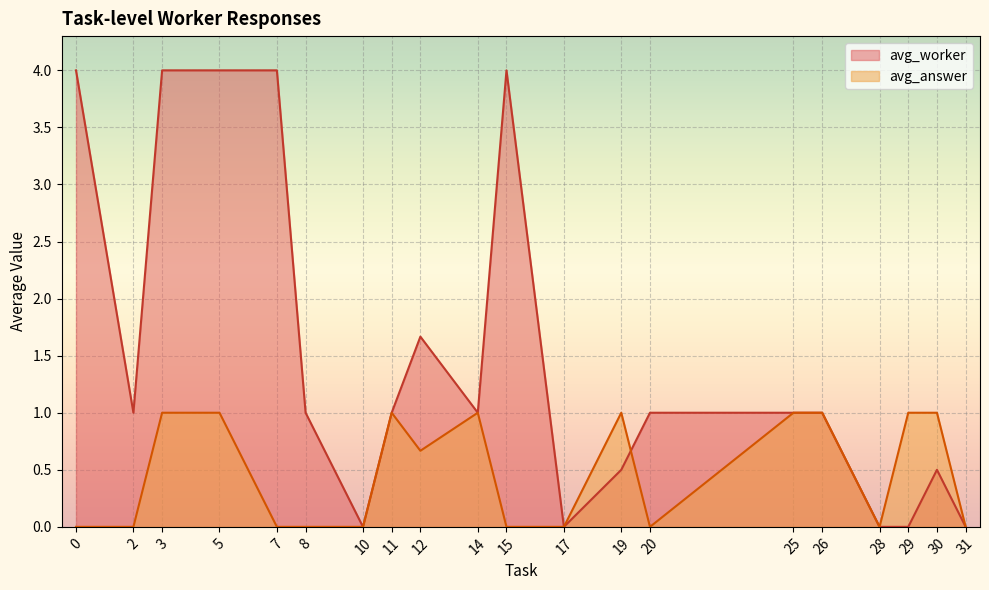

List the series in order of their peak value, highest first.

avg_worker, avg_answer